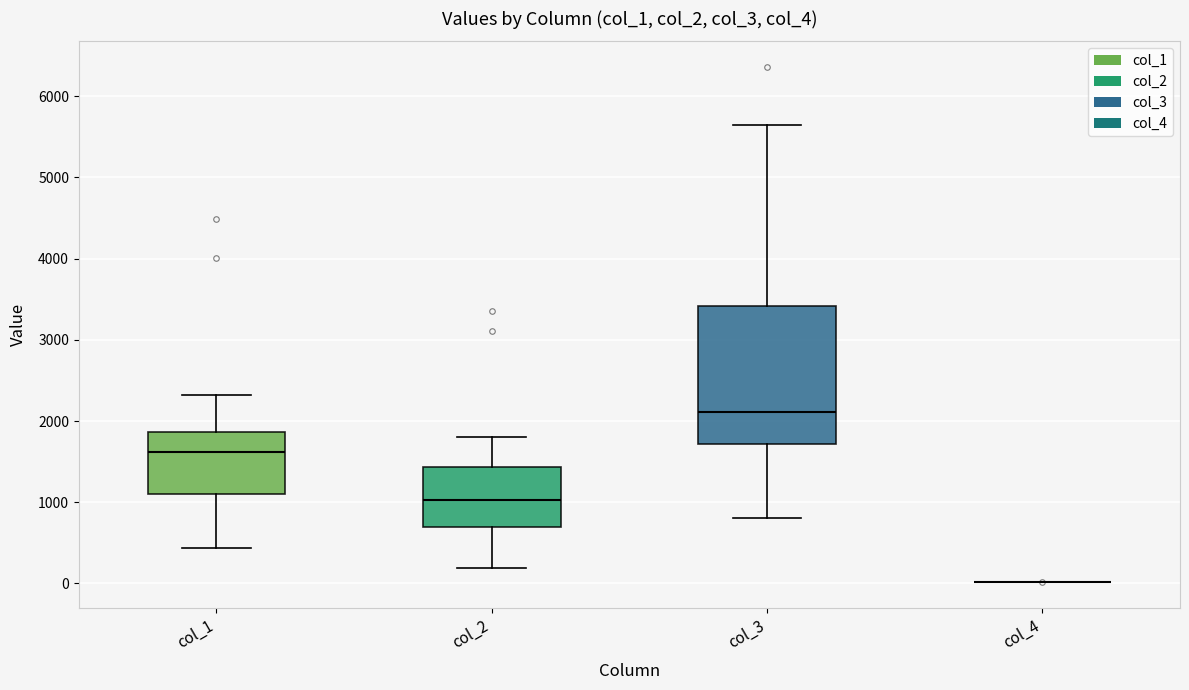

Reading left to right, read every box against the y-axis: the position of its median line, the range the box covers, and the ends of its whiskers. The values are not printed on the chart, so give them approximately, as read against the axis.

col_1: median 1600, box 1100 to 1900, whiskers 400 to 2300
col_2: median 1000, box 700 to 1400, whiskers 200 to 1800
col_3: median 2100, box 1700 to 3400, whiskers 800 to 5600
col_4: box collapsed to a line at 0, whiskers 0 to 0